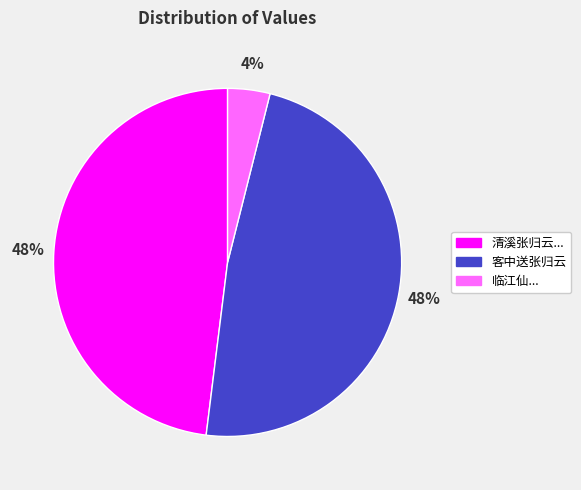

To the nearest percent, what is the difference between the largest and smallest slice percentages?

44%